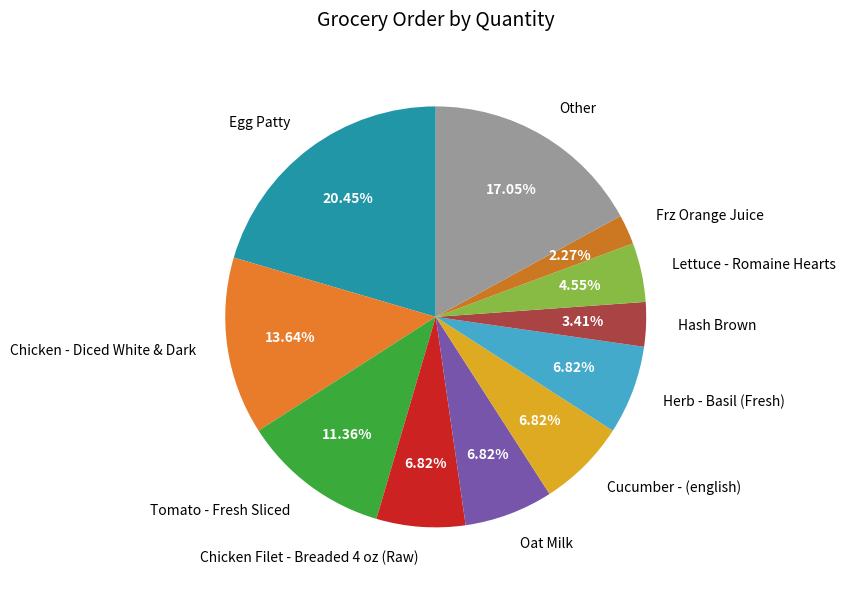

Is there a majority slice in this chart?

No